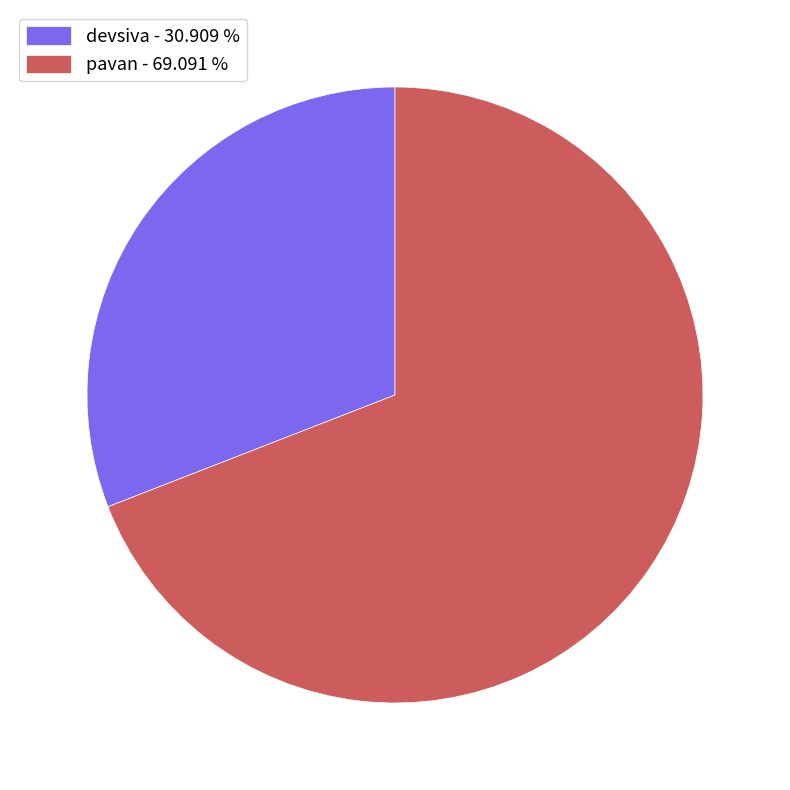

Does pavan - 69.091 % represent more than half of the total?

Yes